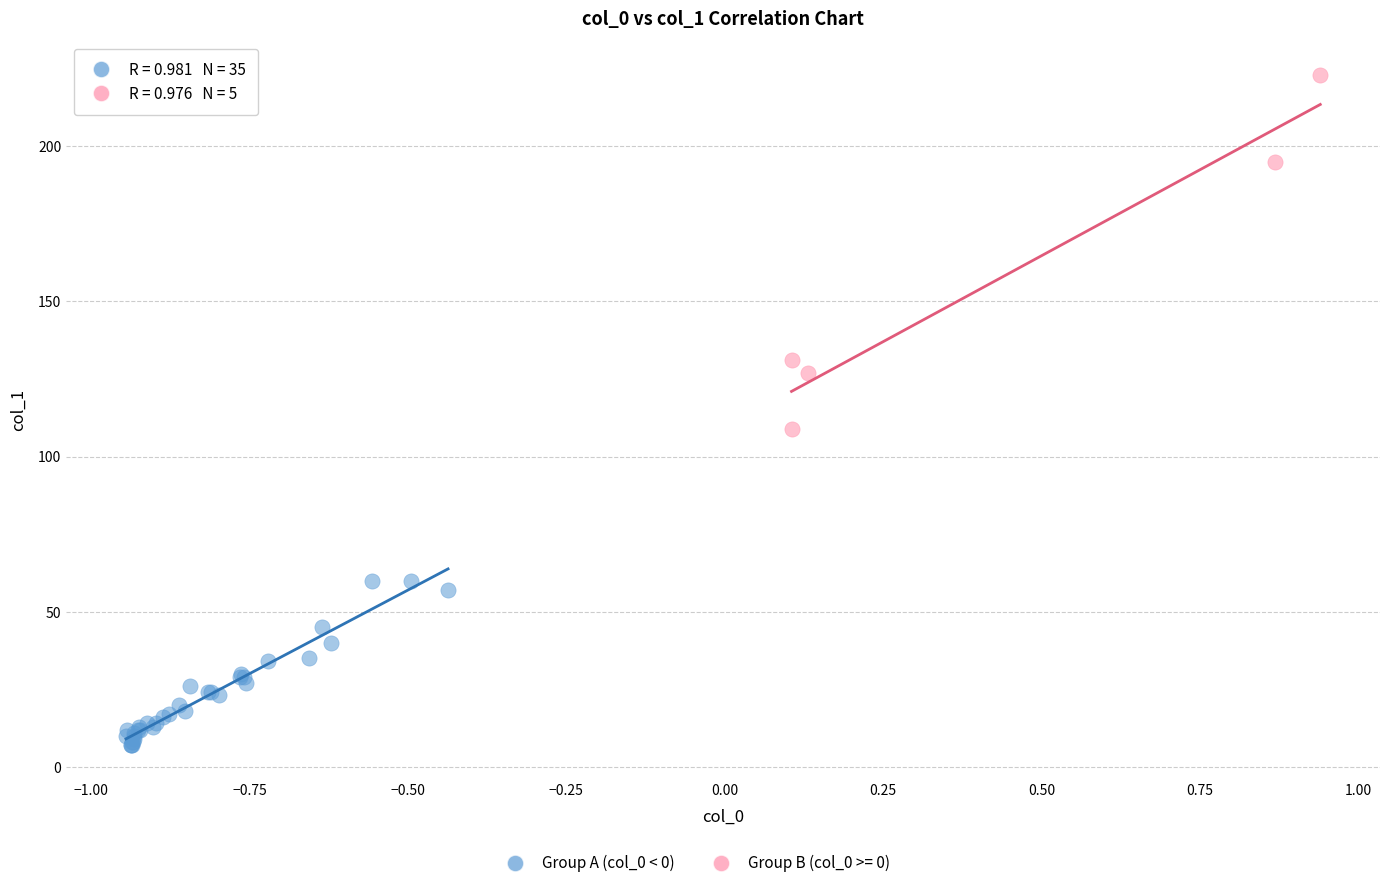

Which series contains the highest Y value?

Group B (col_0 >= 0)